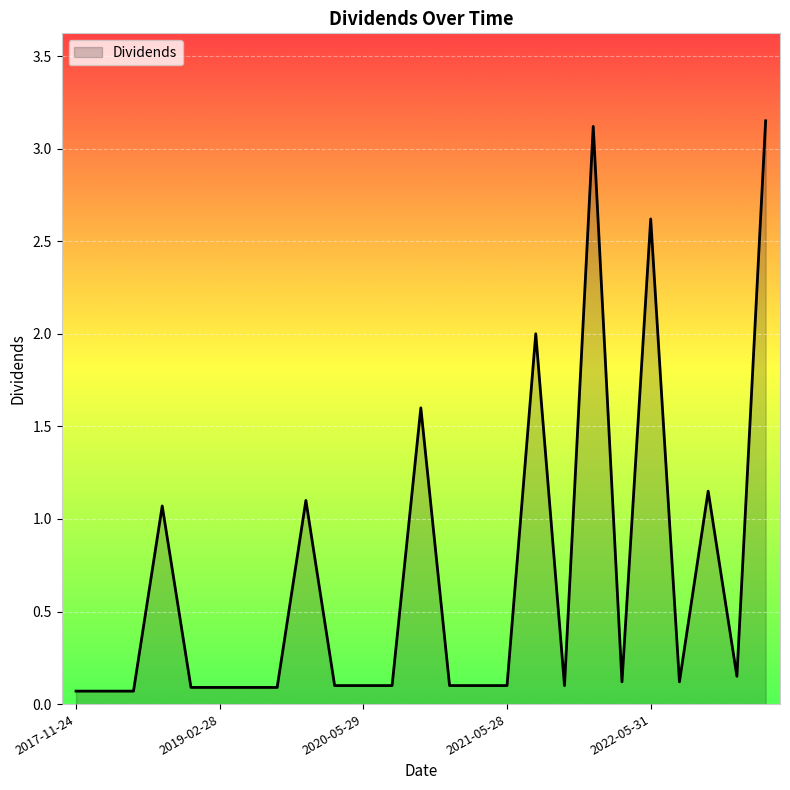

How many lines are shown in the chart?

1